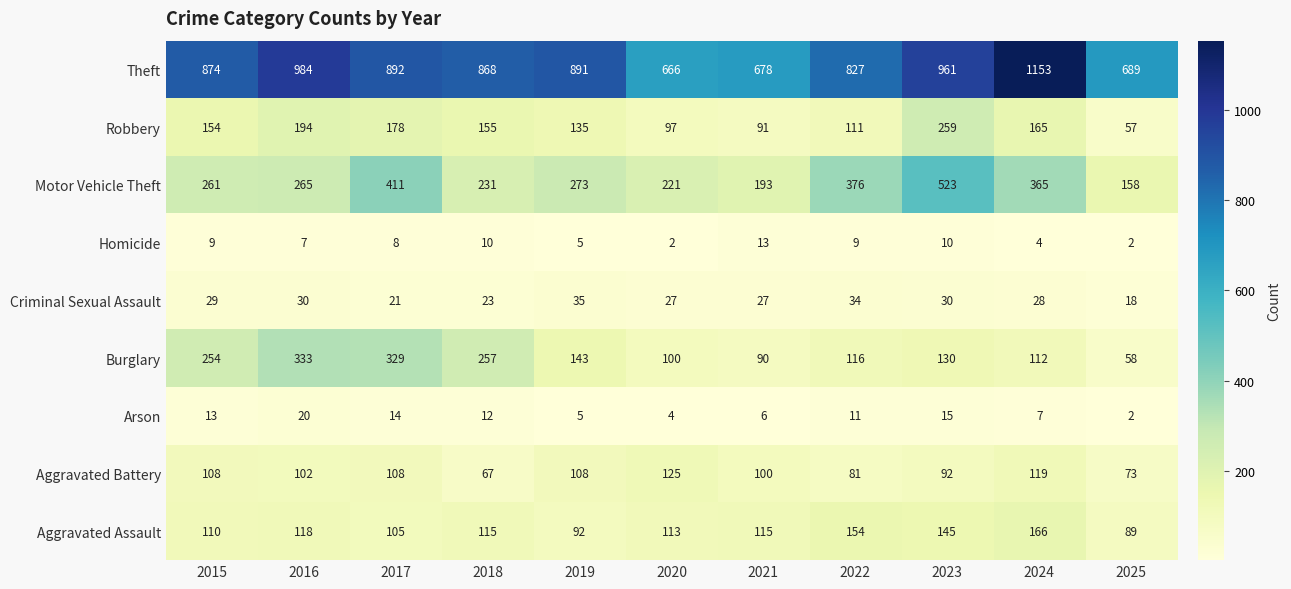

Which series has the largest total across all categories?

Theft